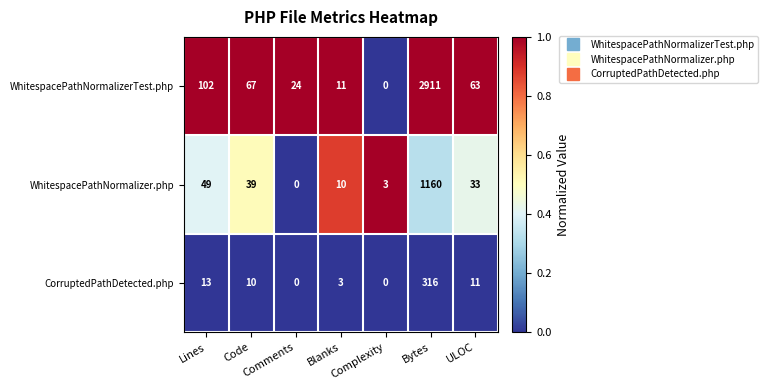

Which category has the highest value across all series?

Bytes